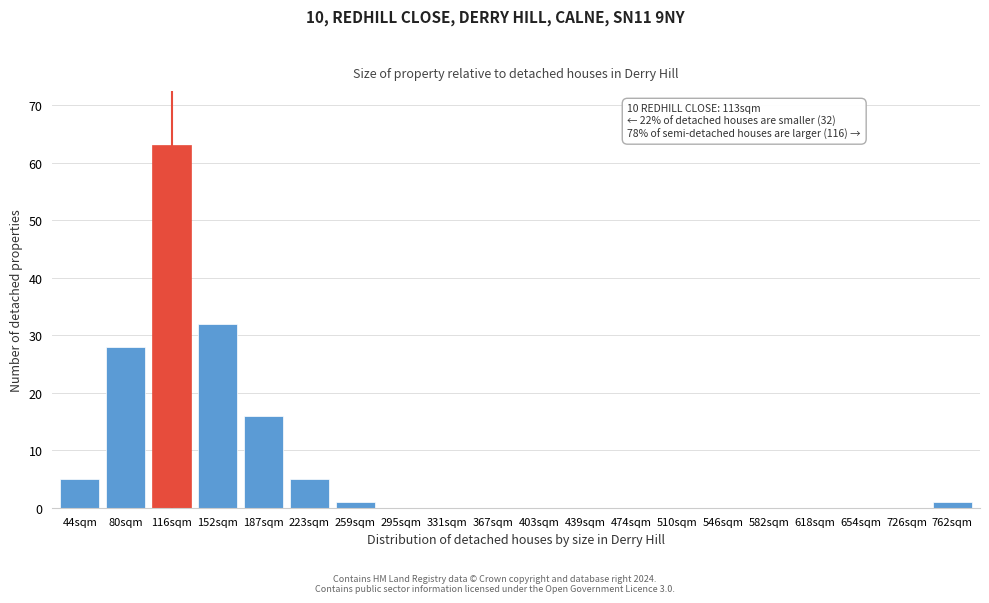

Reading left to right, what are all the values shown in this chart?

44sqm=5	80sqm=28	116sqm=63	152sqm=32	187sqm=16	223sqm=5	259sqm=1	295sqm=0	331sqm=0	367sqm=0	403sqm=0	439sqm=0	474sqm=0	510sqm=0	546sqm=0	582sqm=0	618sqm=0	654sqm=0	726sqm=0	762sqm=1